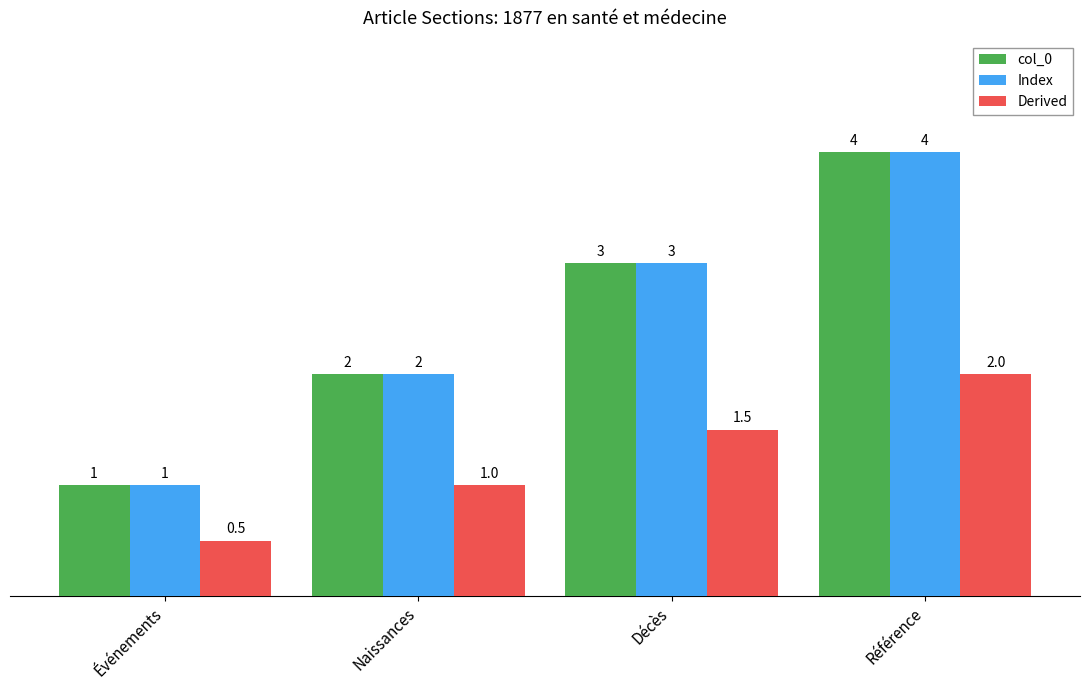

Count the number of categories in the chart.

4